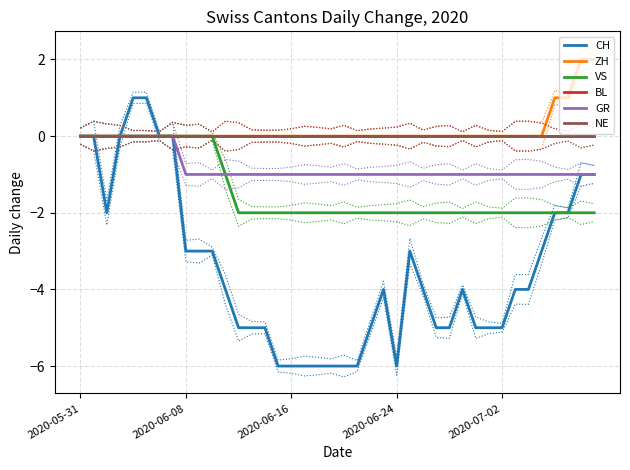

At which label does BL reach its minimum?

2020-05-31